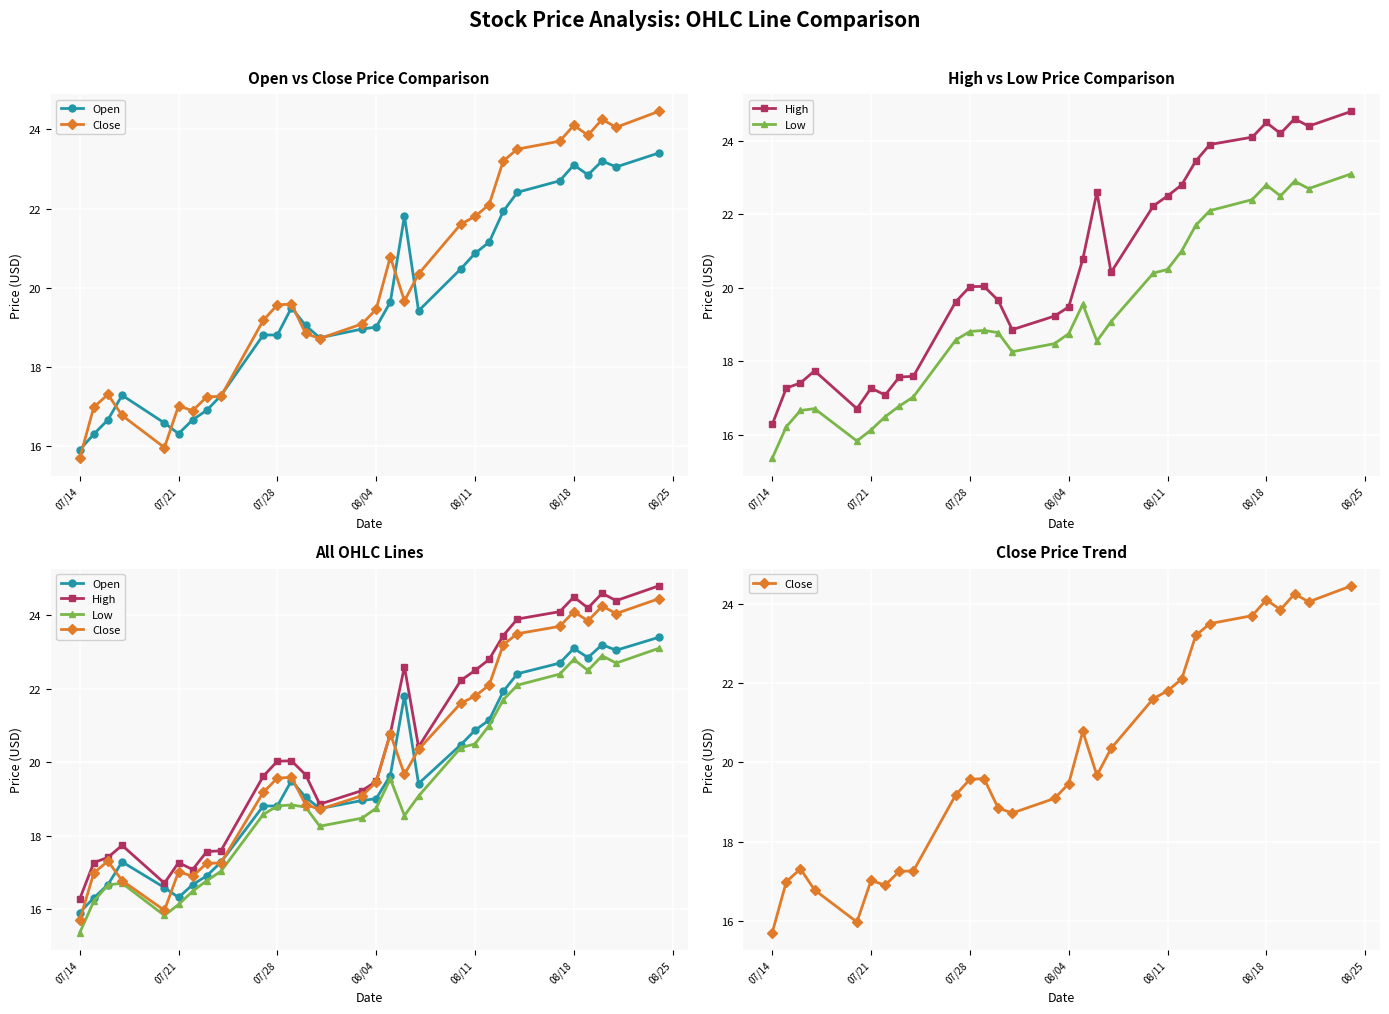

True or false: Close has more than 0 interior local peaks.

True